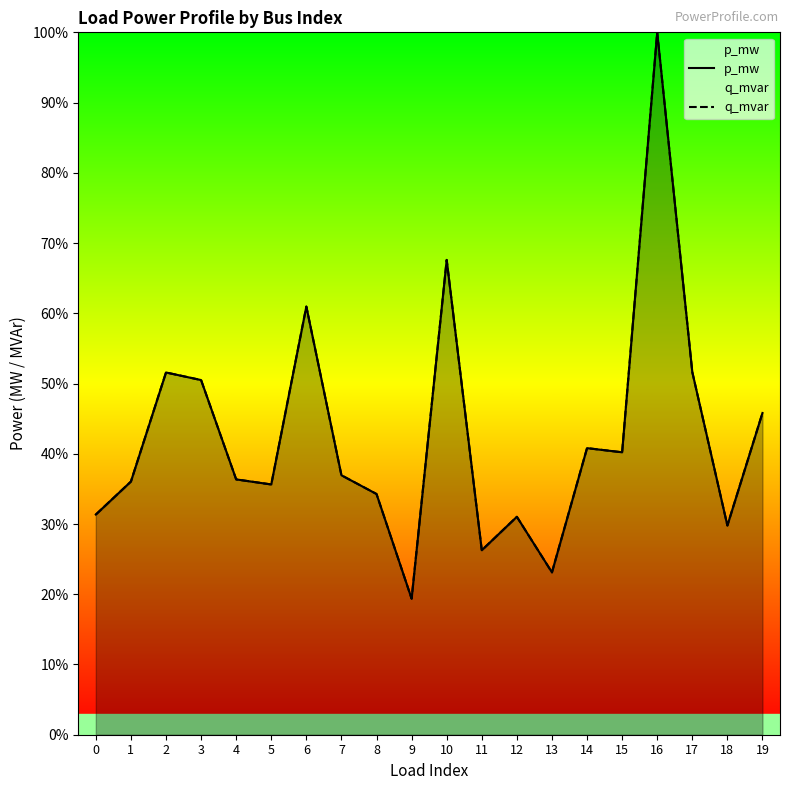

Between which two adjacent categories do q_mvar and p_mw first intersect?

4 and 5